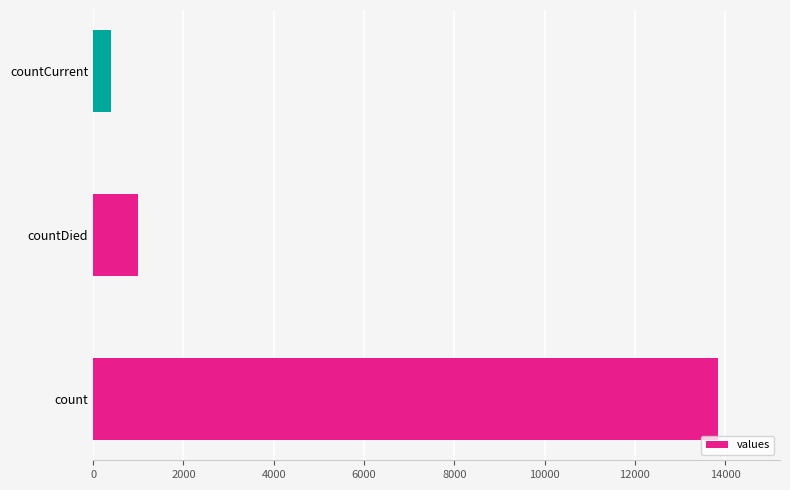

What is the greatest value displayed?

13831